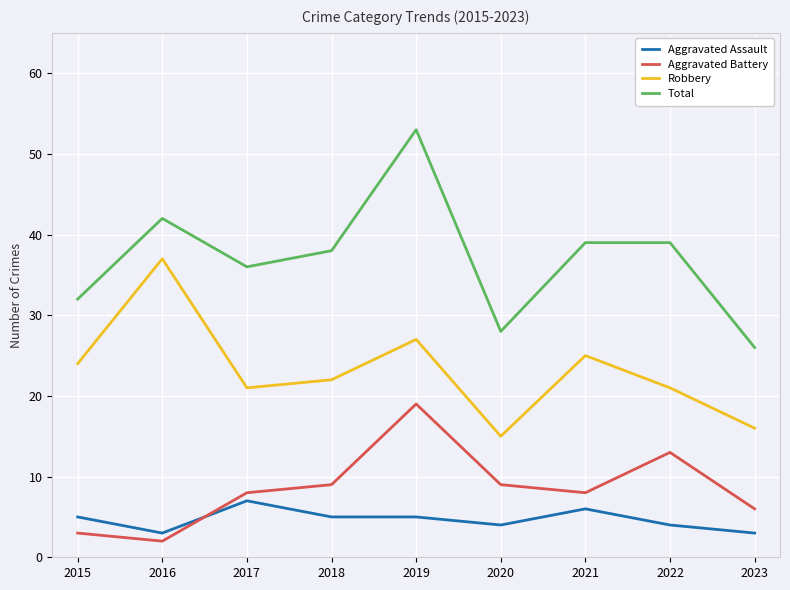

Is it true that Total equals 62 at 2017?

False